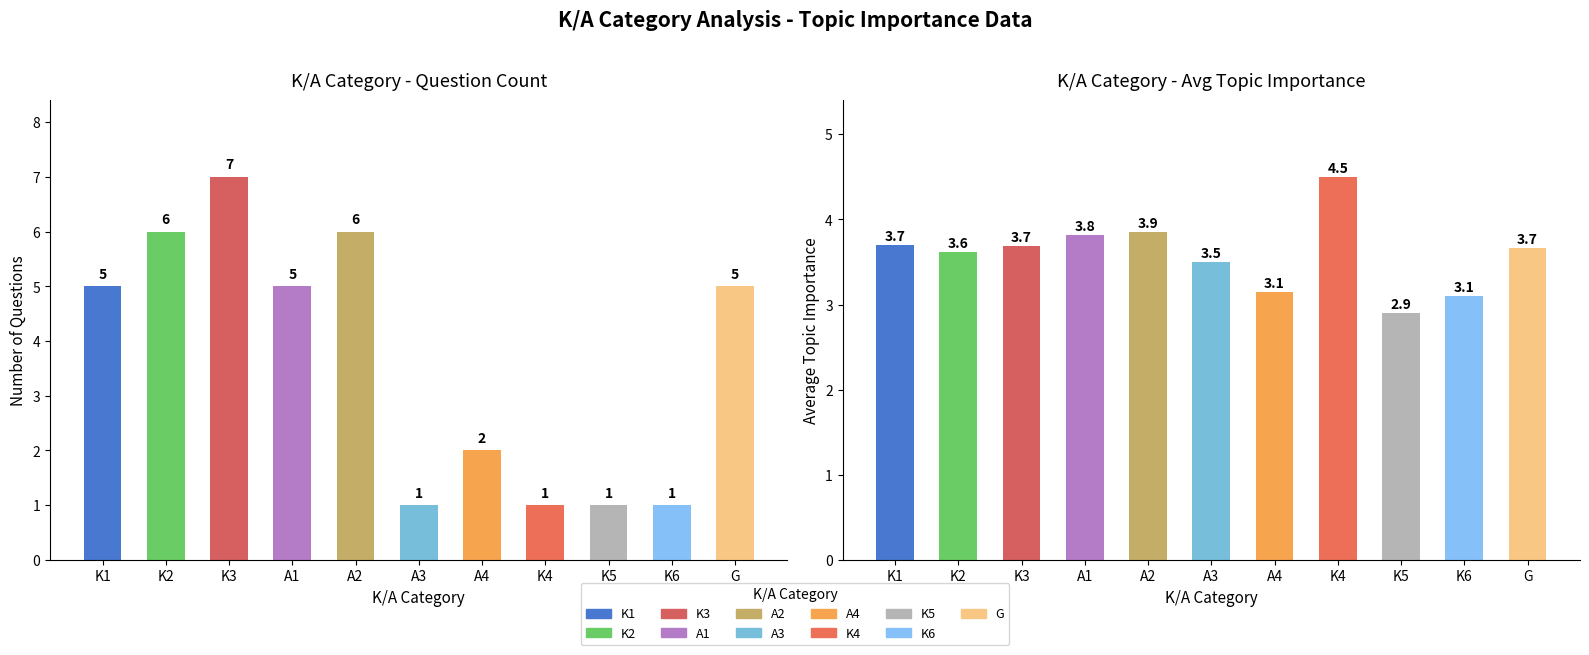

What is the sum of the Count values at K2 and K3?

13.0